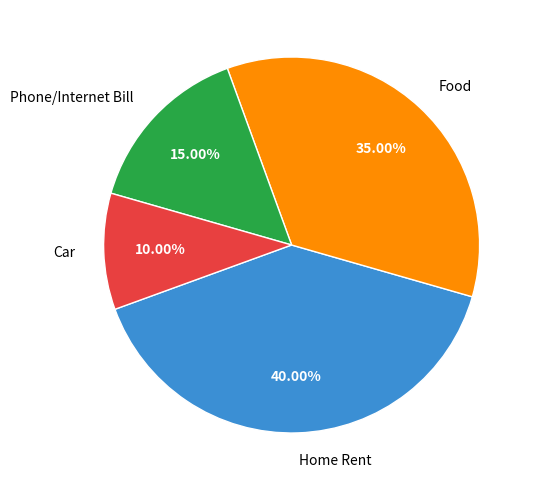

Is there a majority slice in this chart?

No